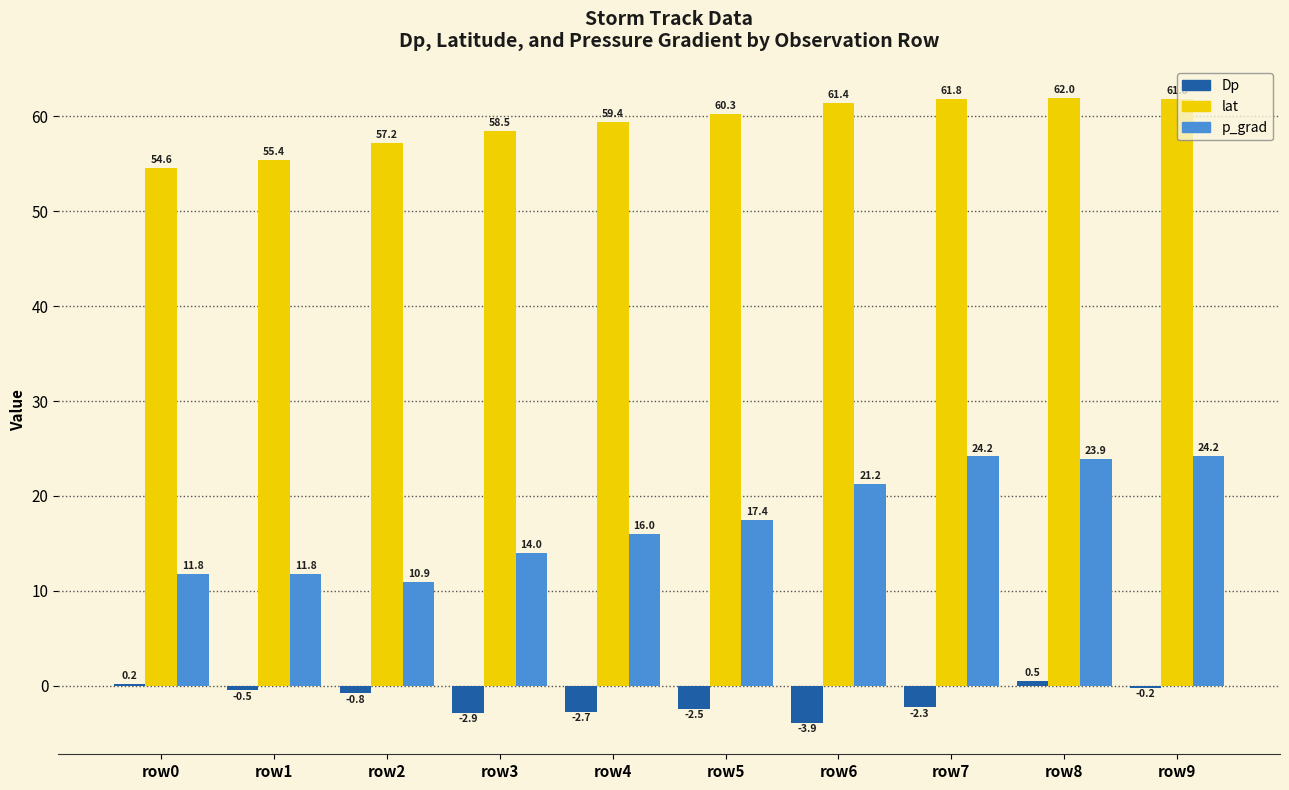

How many data points in p_grad are above 17?

5